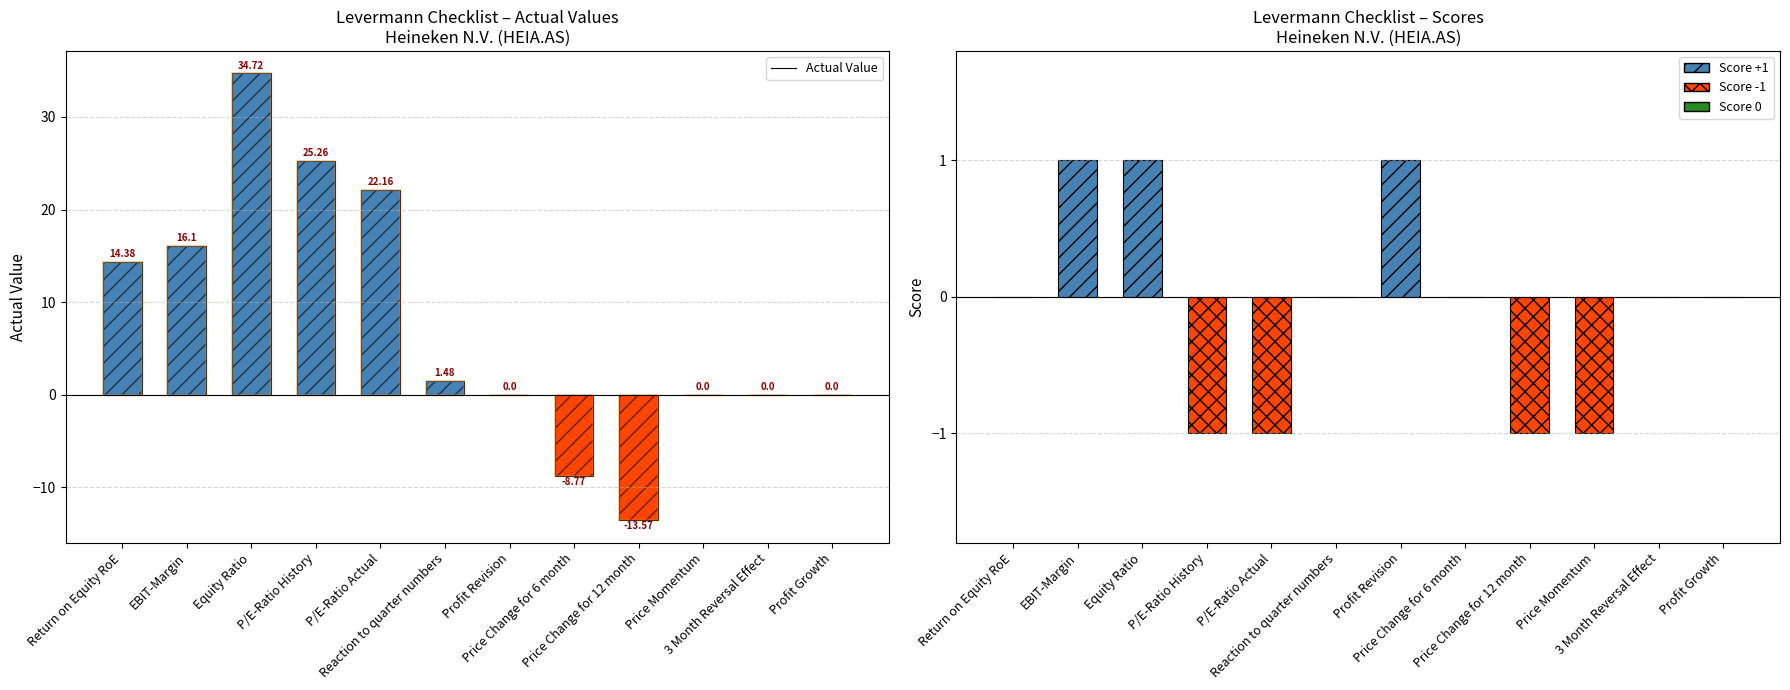

List the labels in order of value, smallest first.

Price Change for 12 month, Price Change for 6 month, Profit Revision, Price Momentum, 3 Month Reversal Effect, Profit Growth, Reaction to quarter numbers, Return on Equity RoE, EBIT-Margin, P/E-Ratio Actual, P/E-Ratio History, Equity Ratio